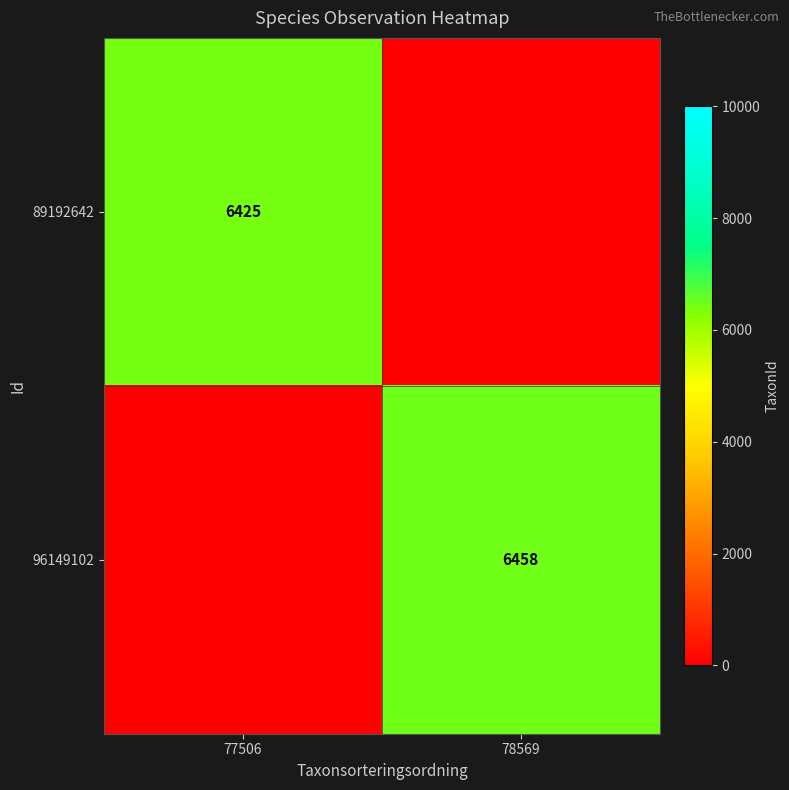

What is the total value across all series at 77506?

6425